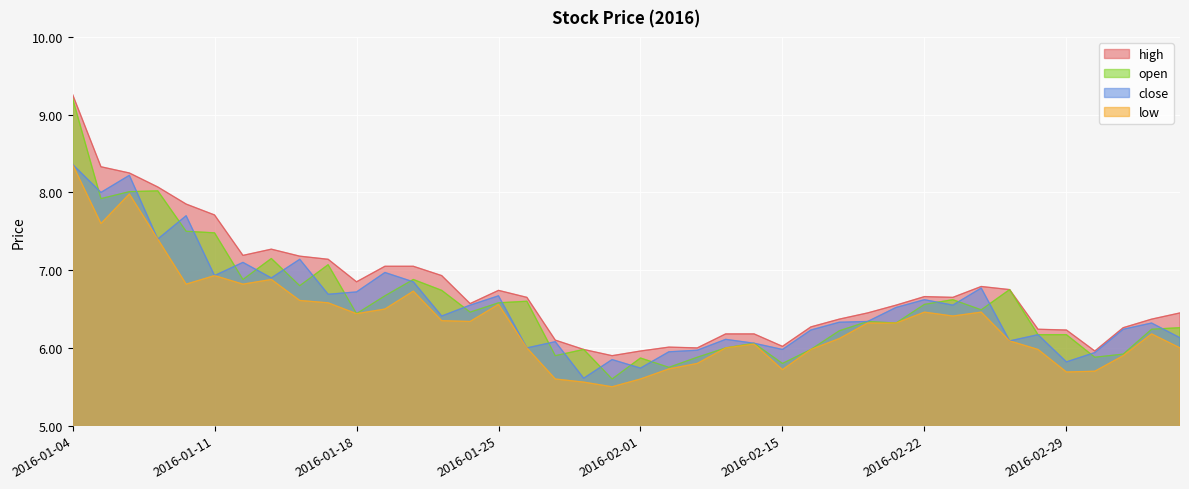

Where is the first local maximum for open?

2016-01-07